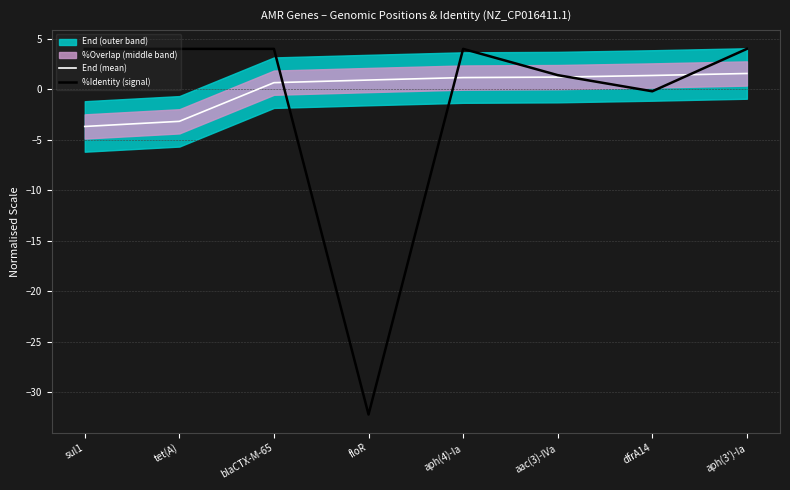

Where is the first local maximum for %Identity (signal)?

aph(4)-Ia